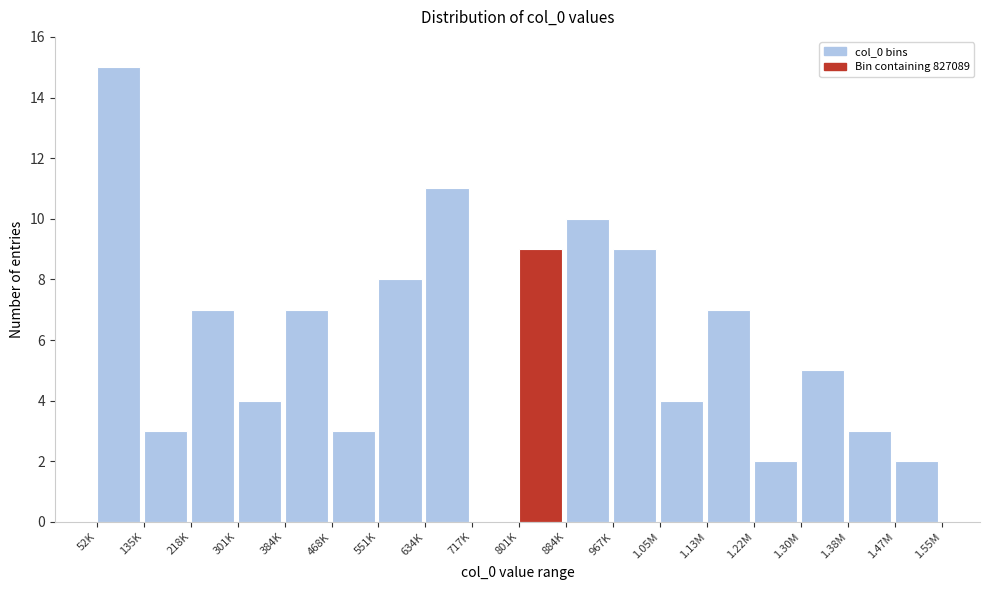

Reading left to right, transcribe all the data shown in this chart.

52K=15	135K=3	218K=7	301K=4	384K=7	468K=3	551K=8	634K=11	717K=0	801K=9	884K=10	967K=9	1.05M=4	1.13M=7	1.22M=2	1.30M=5	1.38M=3	1.47M=2